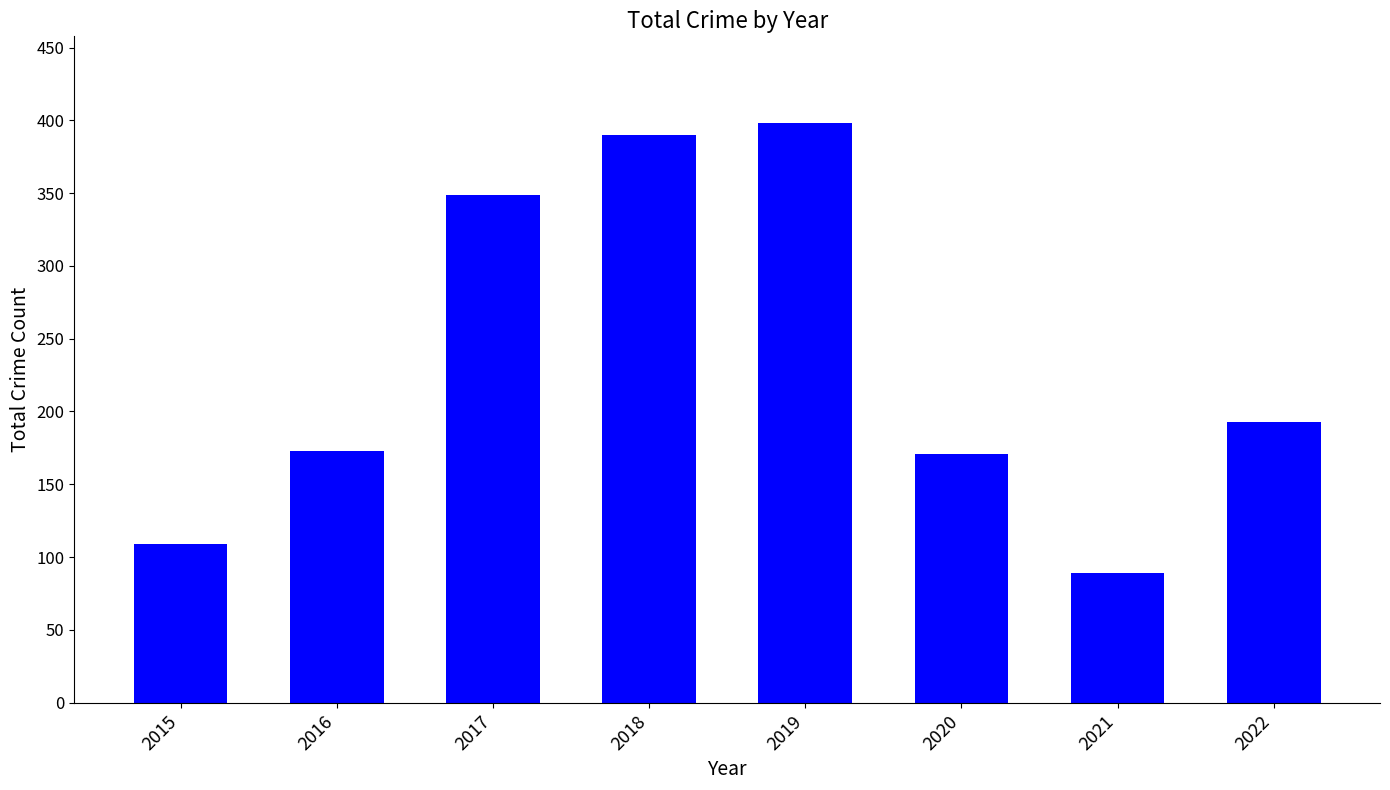

Are the bars grouped side by side (vs. stacked)?

No